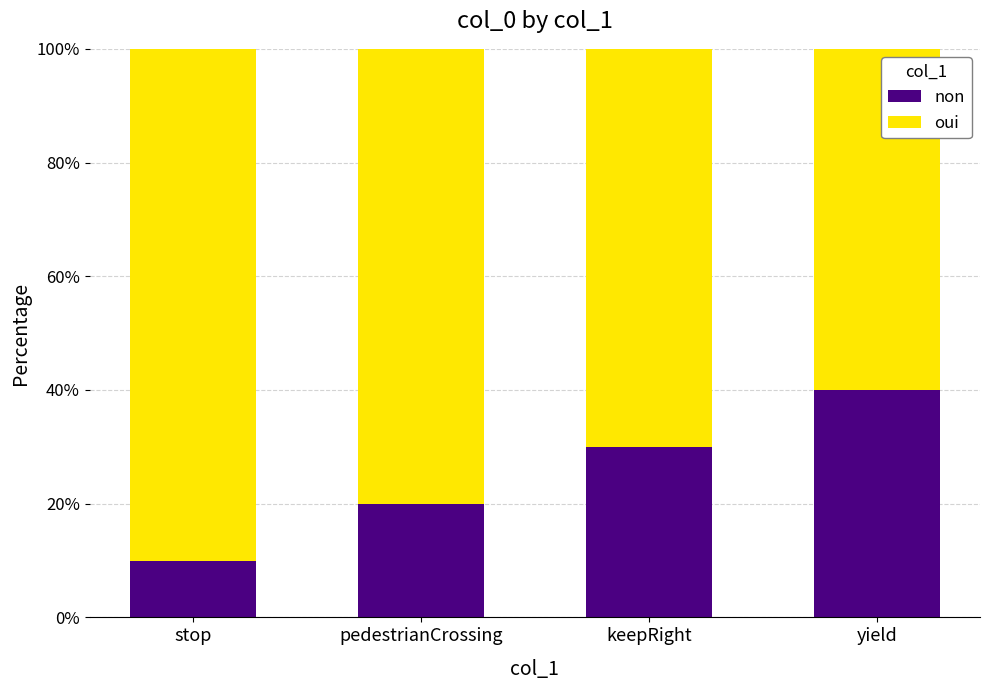

What is the total value across all series at stop?

100